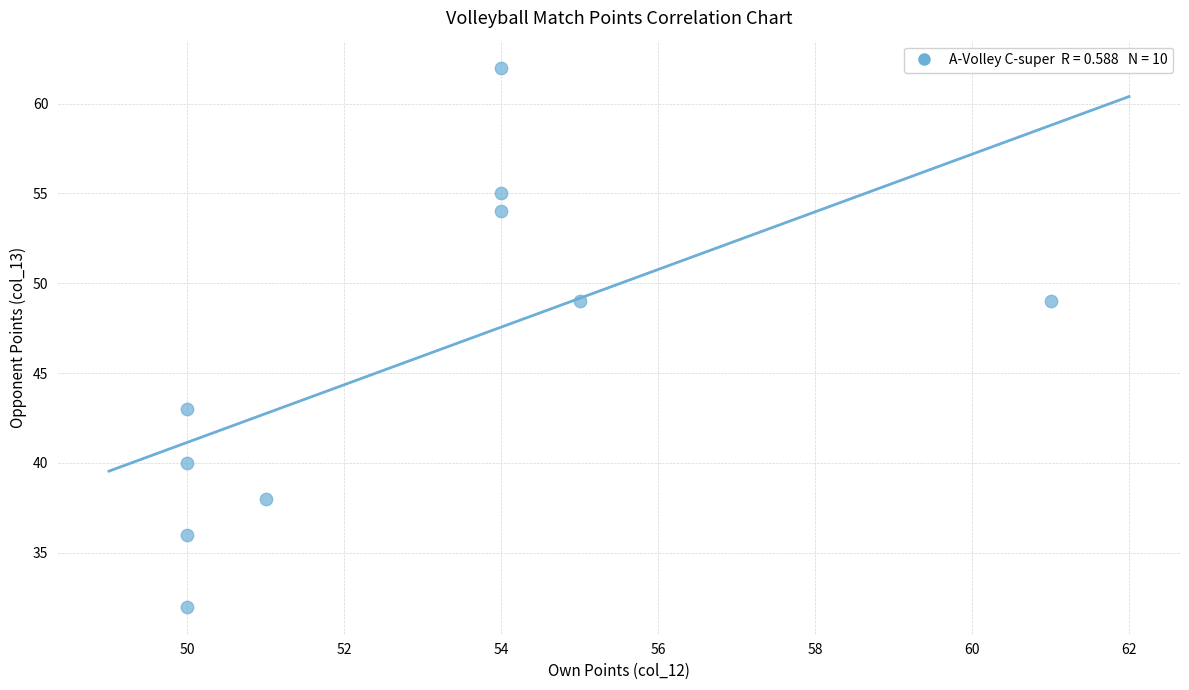

What is the range of Y values (max minus min)?

30